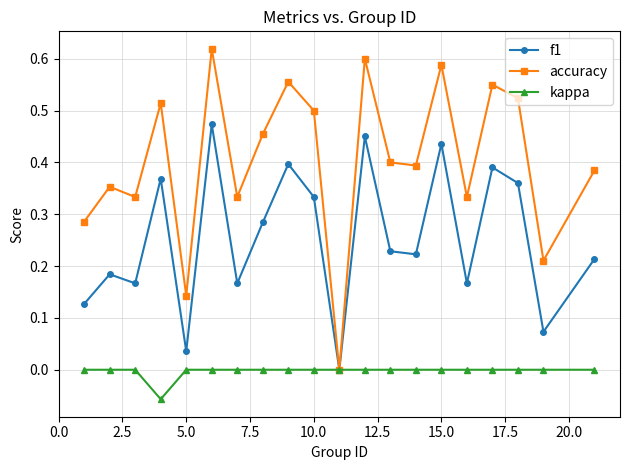

Which series has the widest spread of values?

accuracy